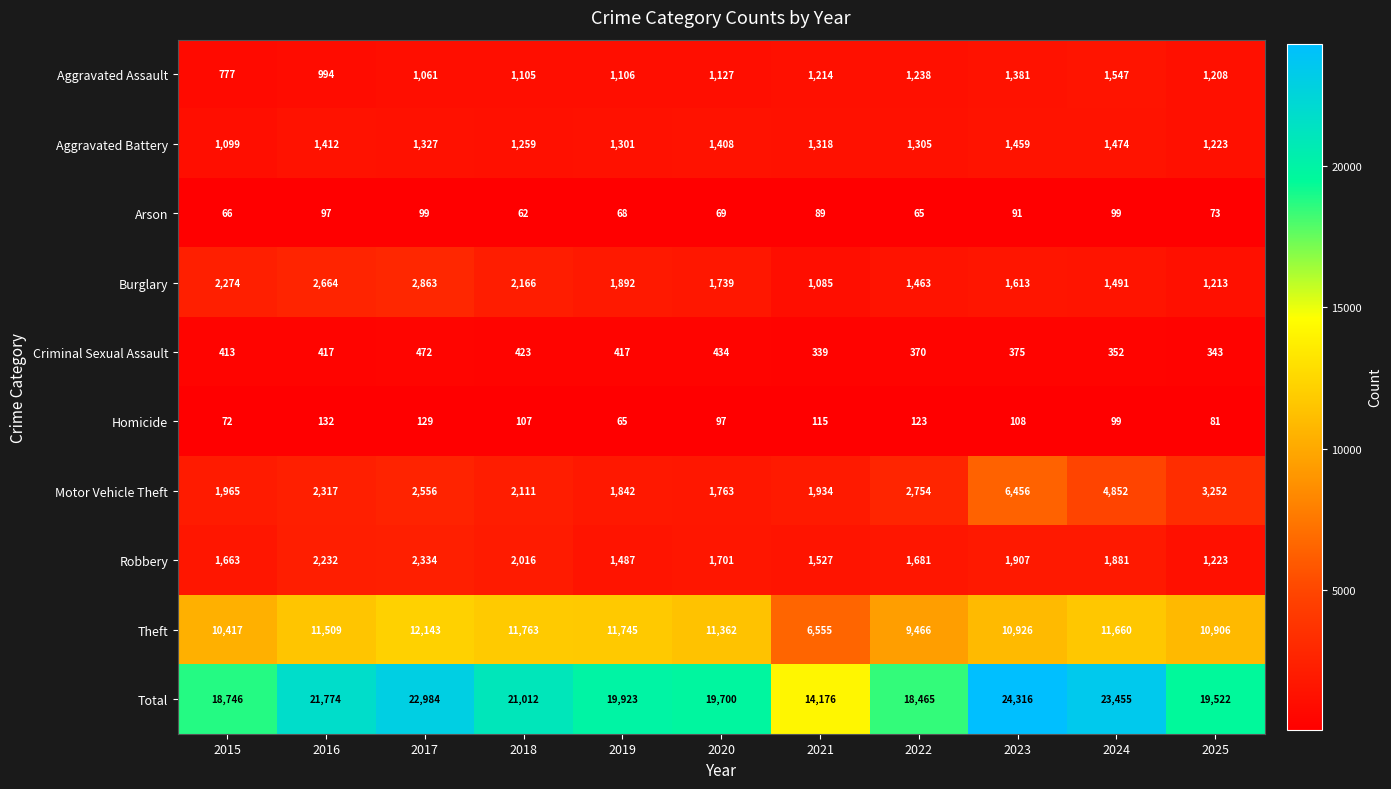

Which series has the widest spread of values?

Total